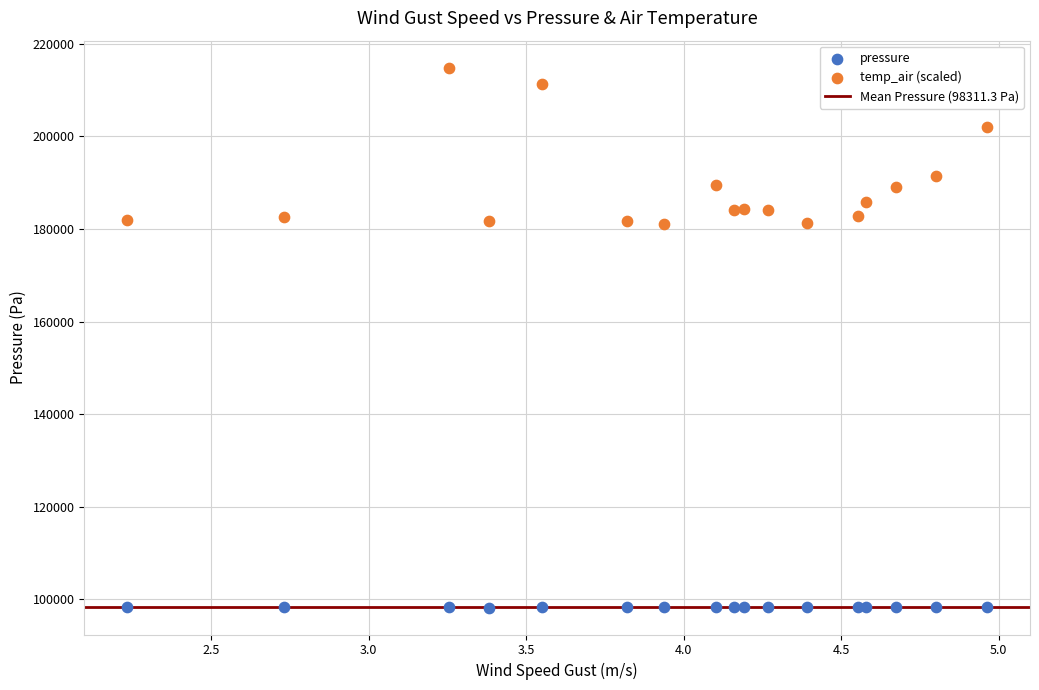

Which series has the largest Y range (max minus min)?

temp_air (scaled)